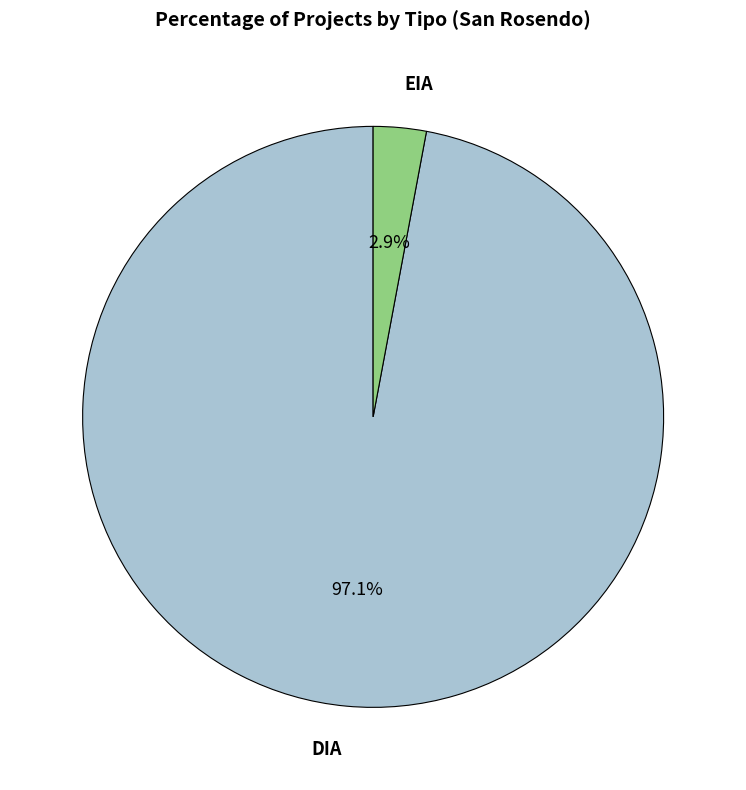

To the nearest percent, what is the difference between the largest and smallest slice percentages?

94%